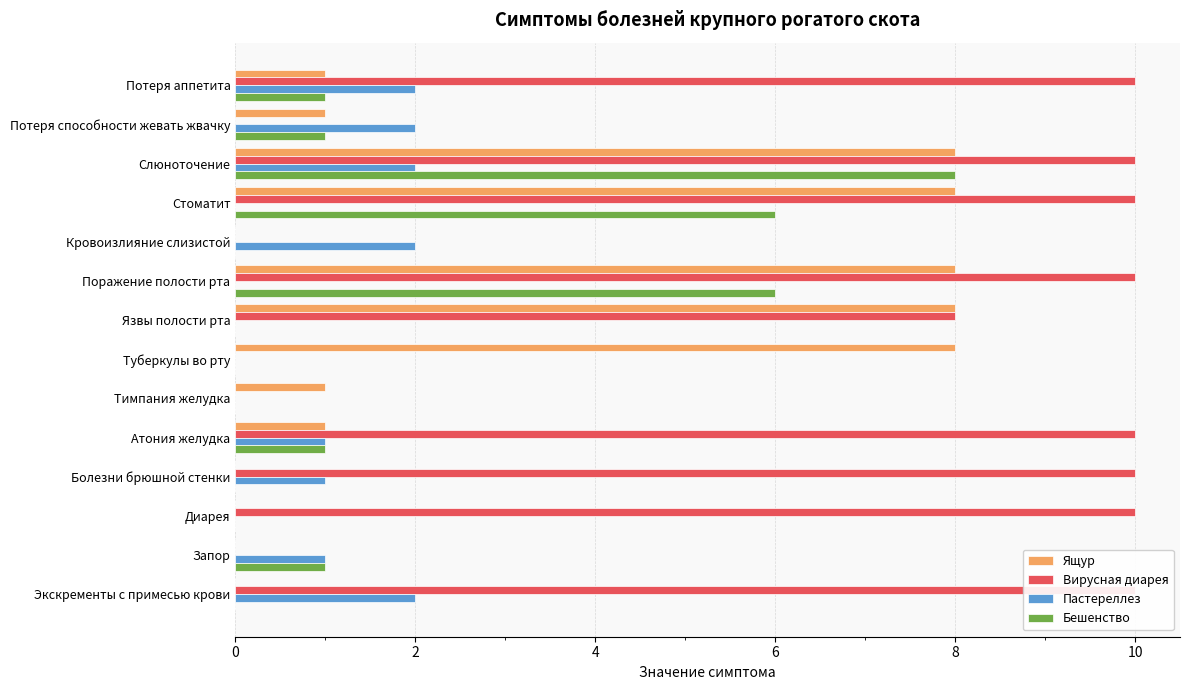

Rank the series by their maximum value, from lowest to highest.

Пастереллез, Ящур, Бешенство, Вирусная диарея